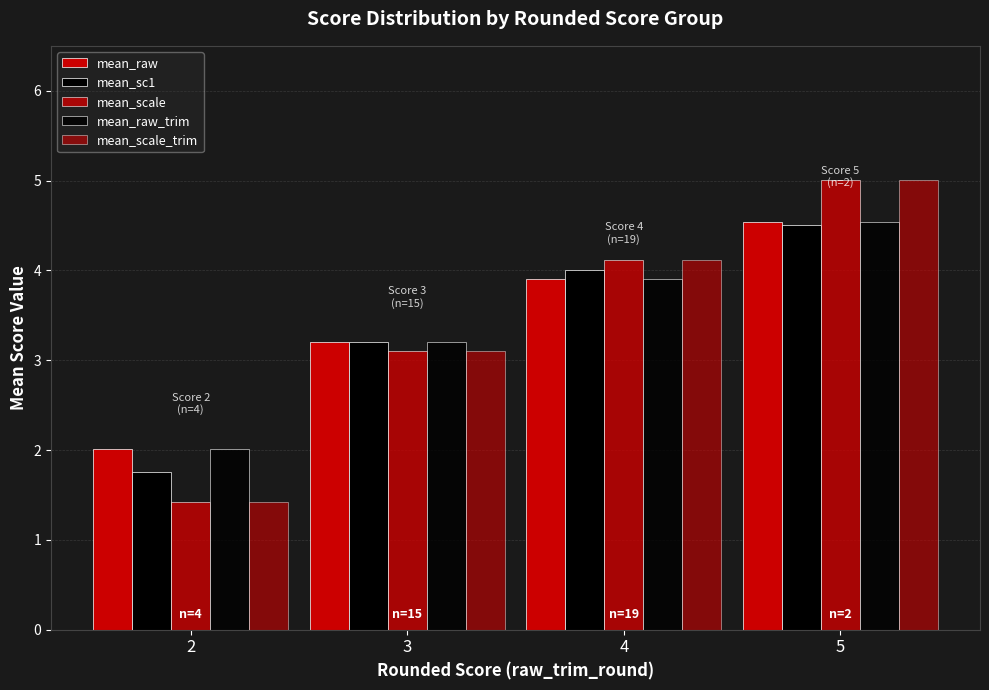

Between 3 and 5, which is larger?

5